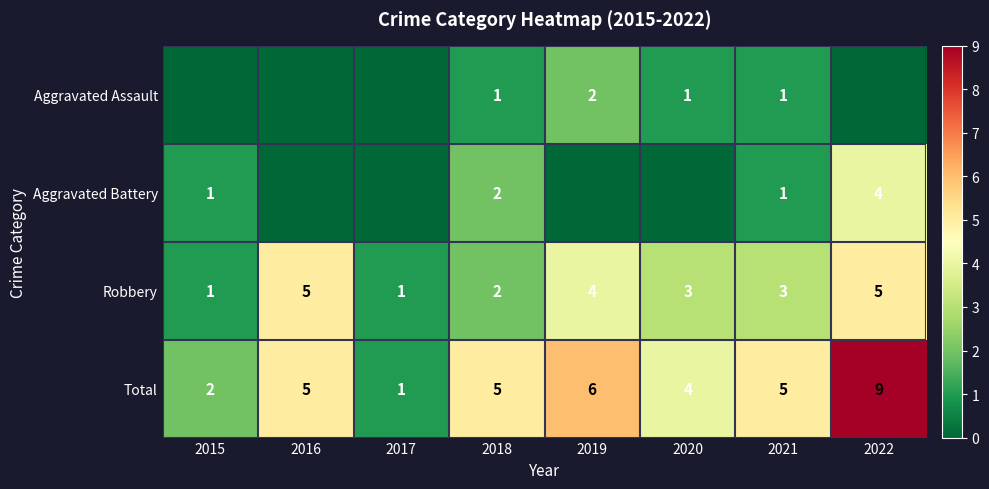

The value of Aggravated Assault at 2019 is 2. True or false?

True